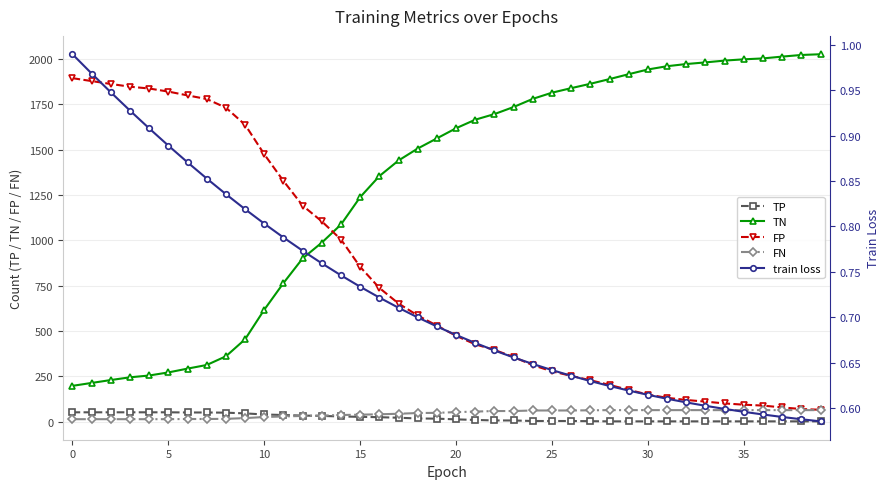

How many lines are shown in the chart?

5